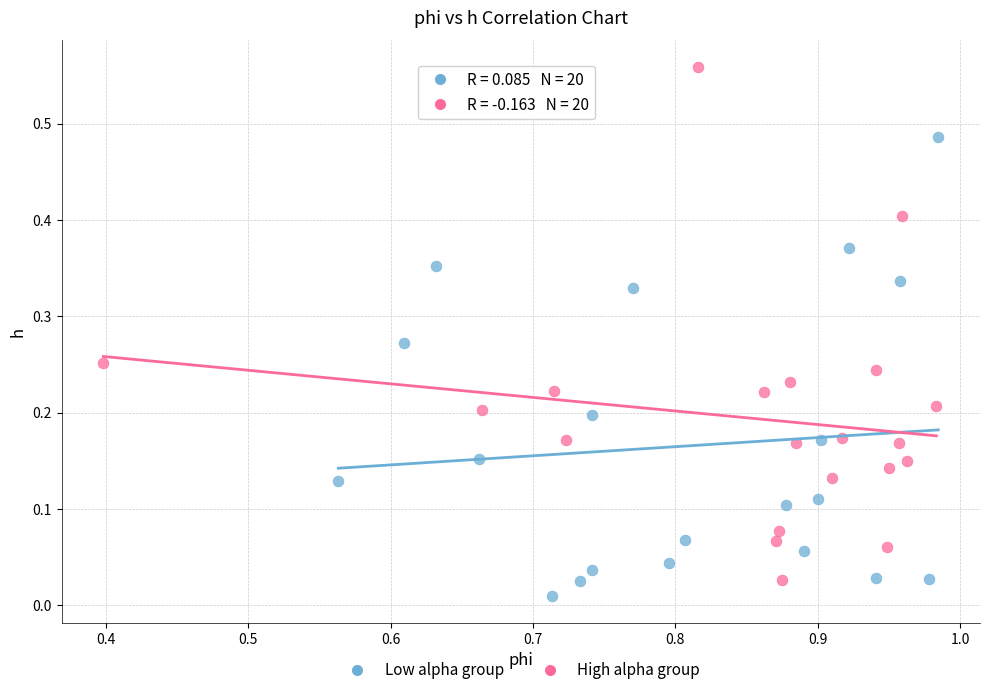

Which series contains the highest Y value?

High alpha group